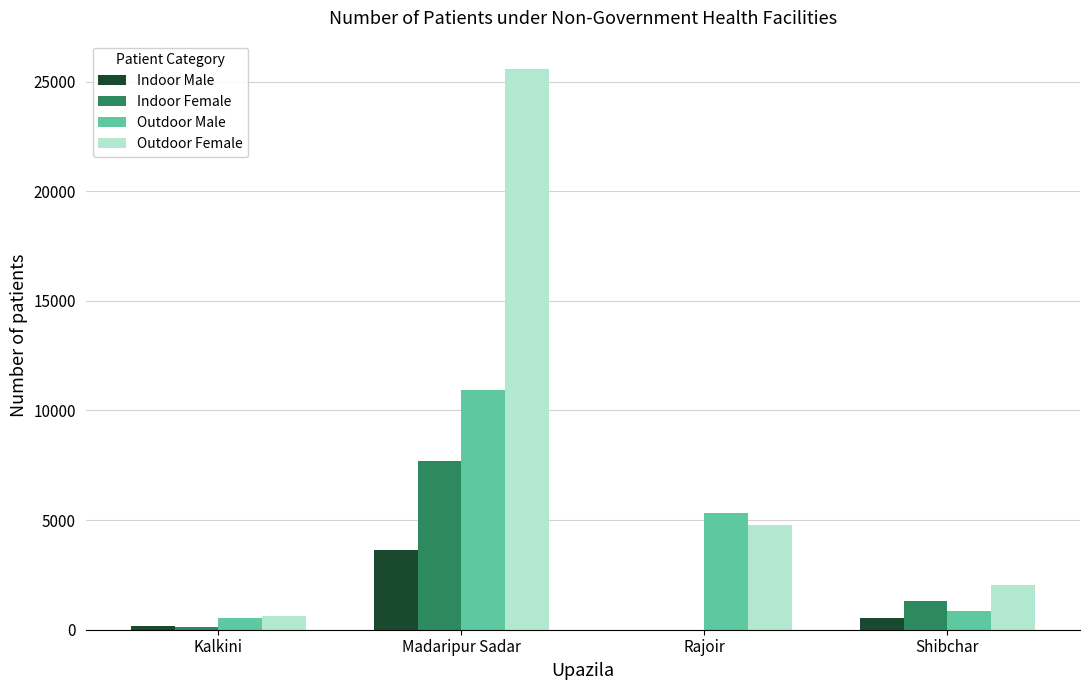

Reading left to right, what are all the values shown in this chart?

Indoor Male: 185	3650	0	540
Indoor Female: 130	7710	0	1325
Outdoor Male: 530	10940	5322	835
Outdoor Female: 610	25584	4763	2017